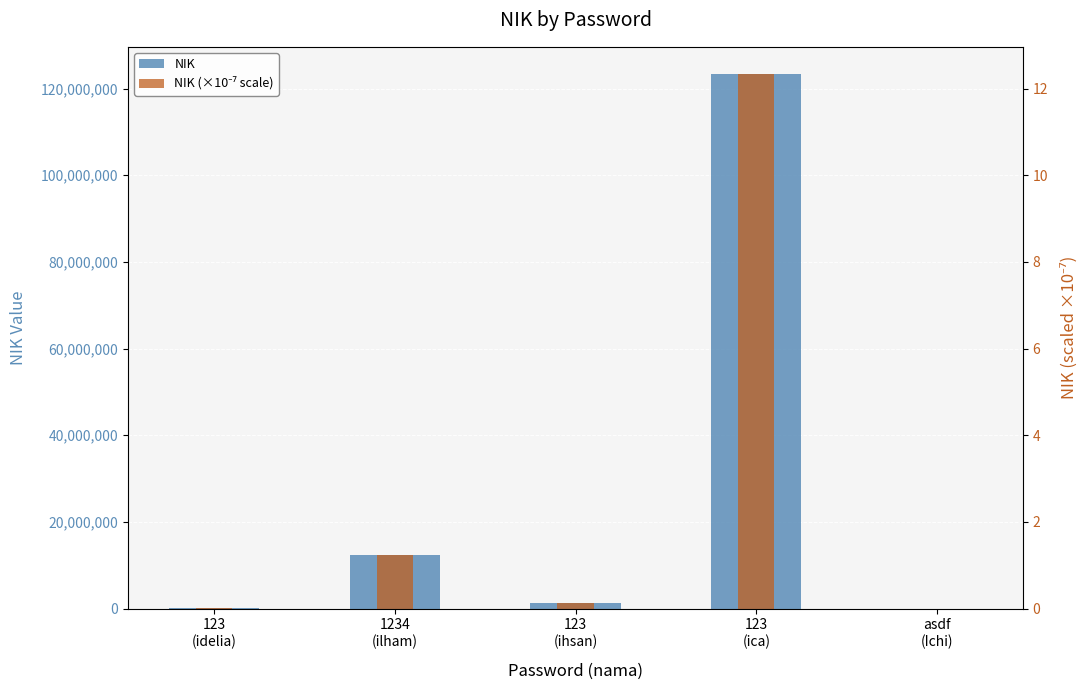

Which series has the largest total across all categories?

NIK